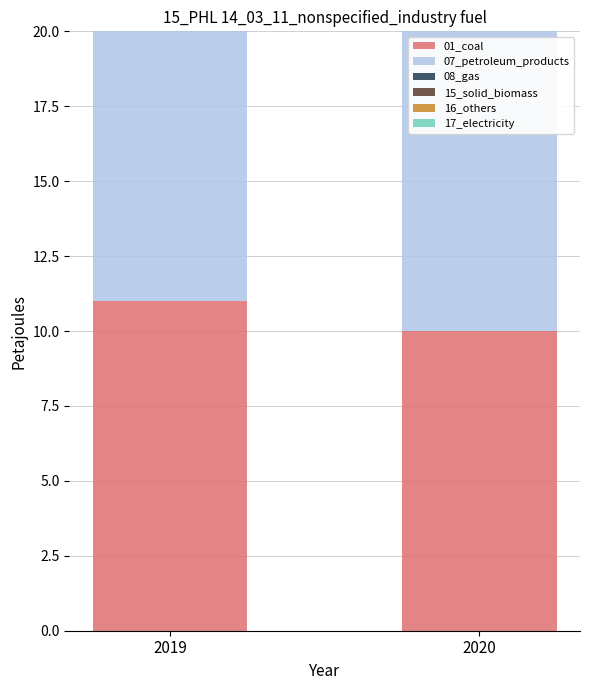

Which series has the largest total across all categories?

17_electricity